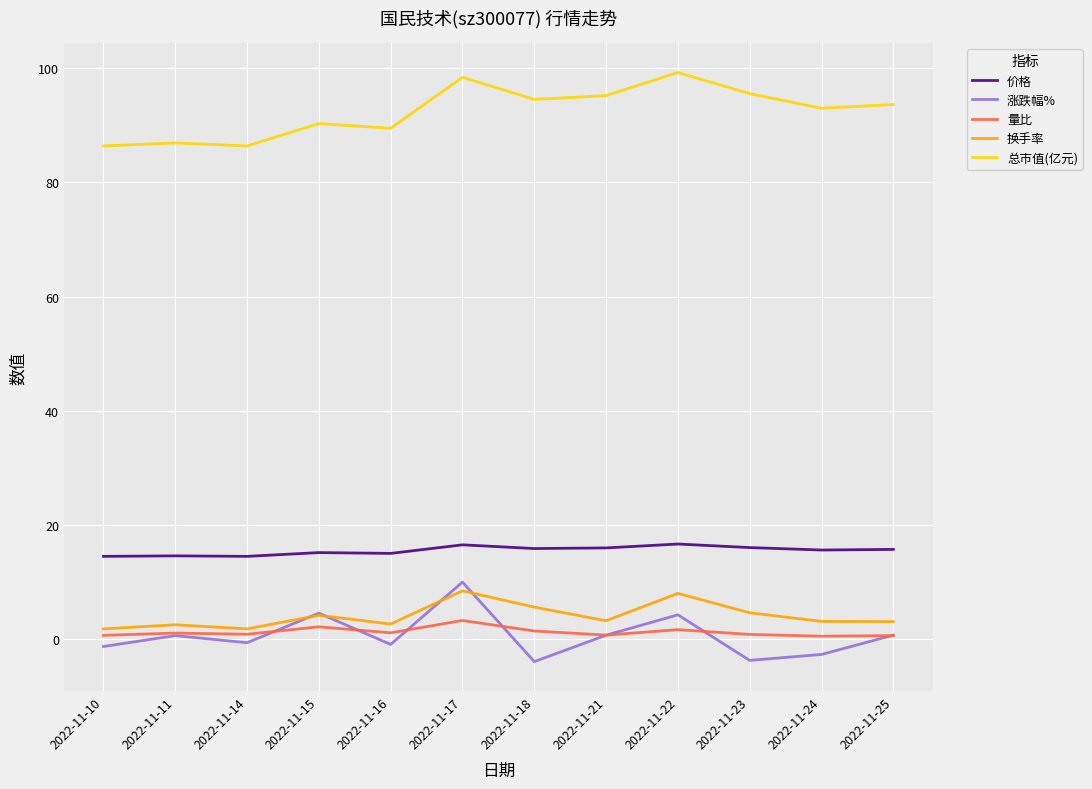

True or false: 涨跌幅% has a value of 0.7 at 2022-11-21.

True